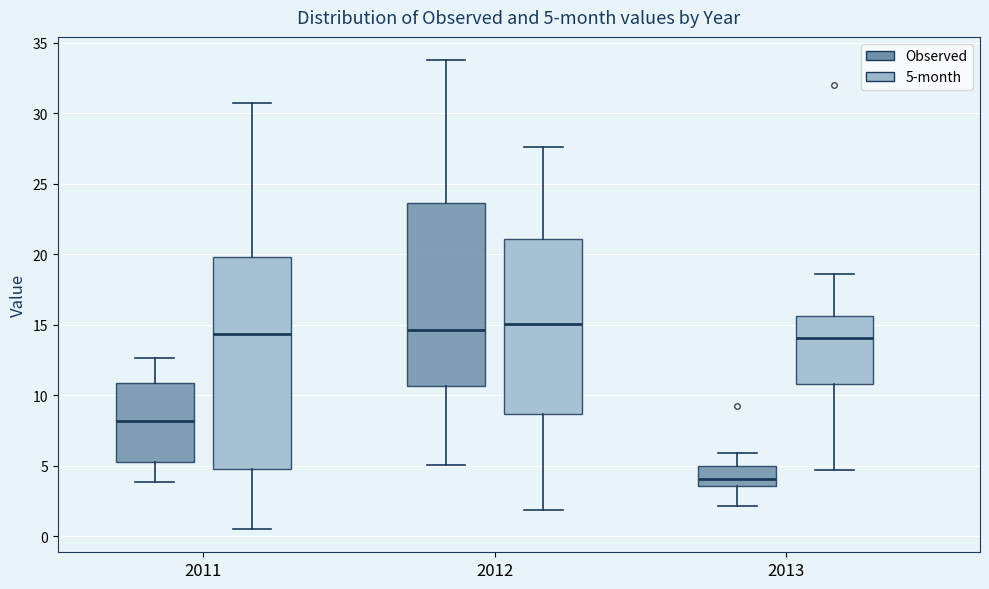

Comparing the boxes themselves (not the whiskers), which one is the tallest?

2011 (5-month)